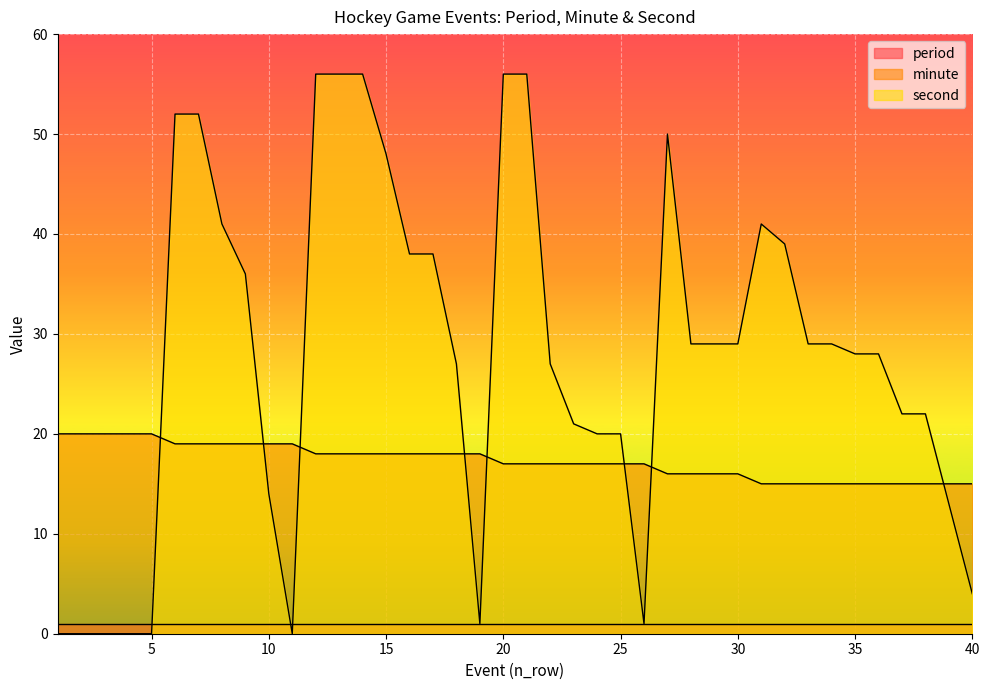

The second series shows 0 at 2. True or false?

True